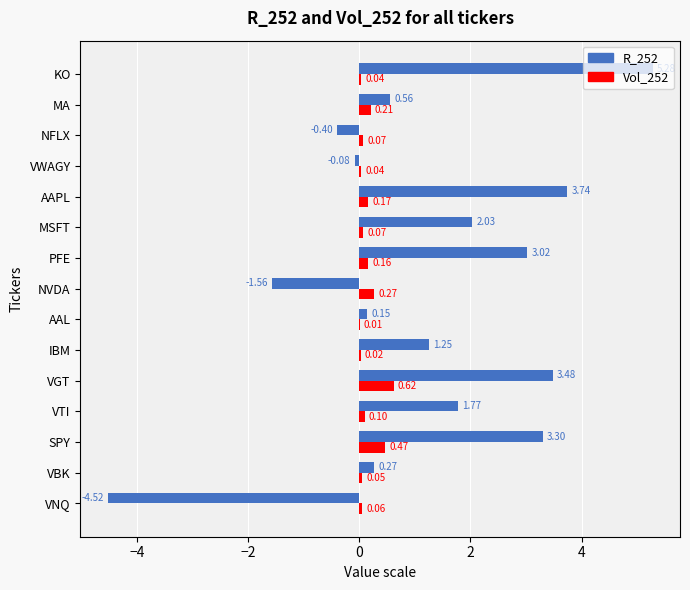

Between MA and KO, which series saw the biggest shift?

R_252